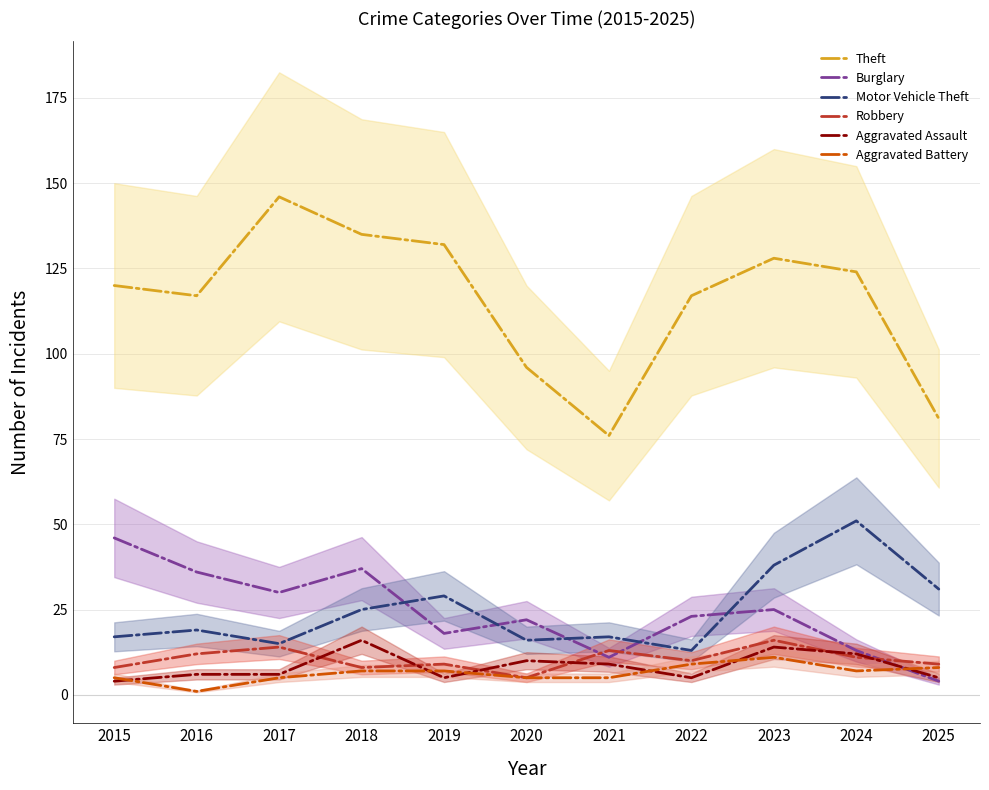

What is the difference between the maximum and minimum values in the Robbery series?

11